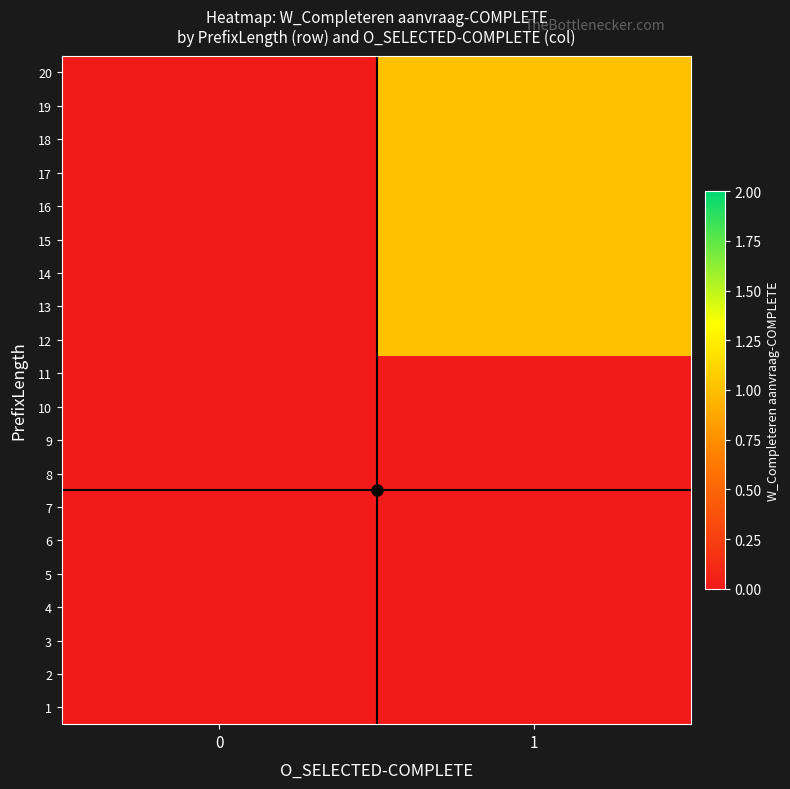

Reading right to left, extract all data points from this chart.

1: 1=0	0=0
2: 1=0	0=0
3: 1=0	0=0
4: 1=0	0=0
5: 1=0	0=0
6: 1=0	0=0
7: 1=0	0=0
8: 1=0	0=0
9: 1=0	0=0
10: 1=0	0=0
11: 1=0	0=0
12: 1=1	0=0
13: 1=1	0=0
14: 1=1	0=0
15: 1=1	0=0
16: 1=1	0=0
17: 1=1	0=0
18: 1=1	0=0
19: 1=1	0=0
20: 1=1	0=0